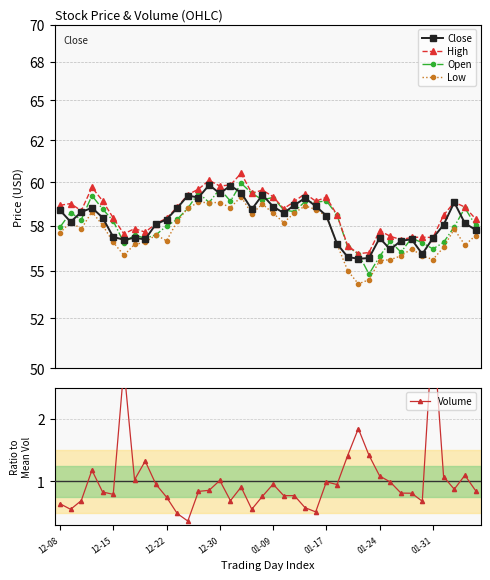

At how many categories does at least one series exceed 19?

40